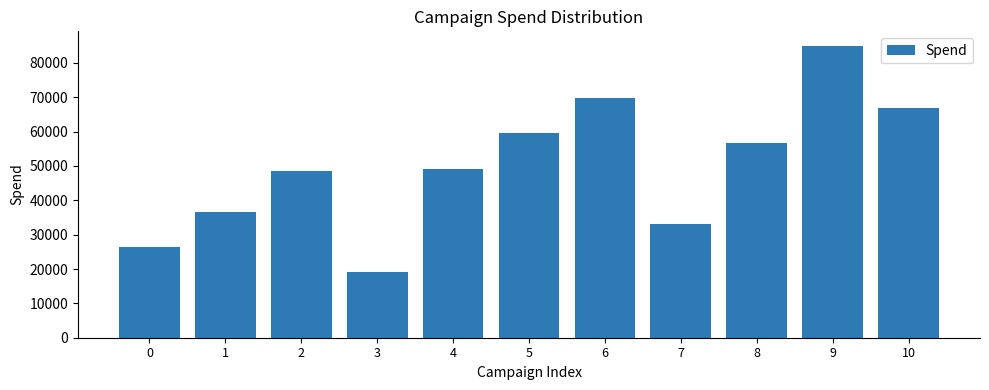

Reading left to right, what are all the values shown in this chart?

0=26278	1=36616	2=48668	3=19159	4=49104	5=59727	6=69918	7=33245	8=56746	9=84930	10=66734